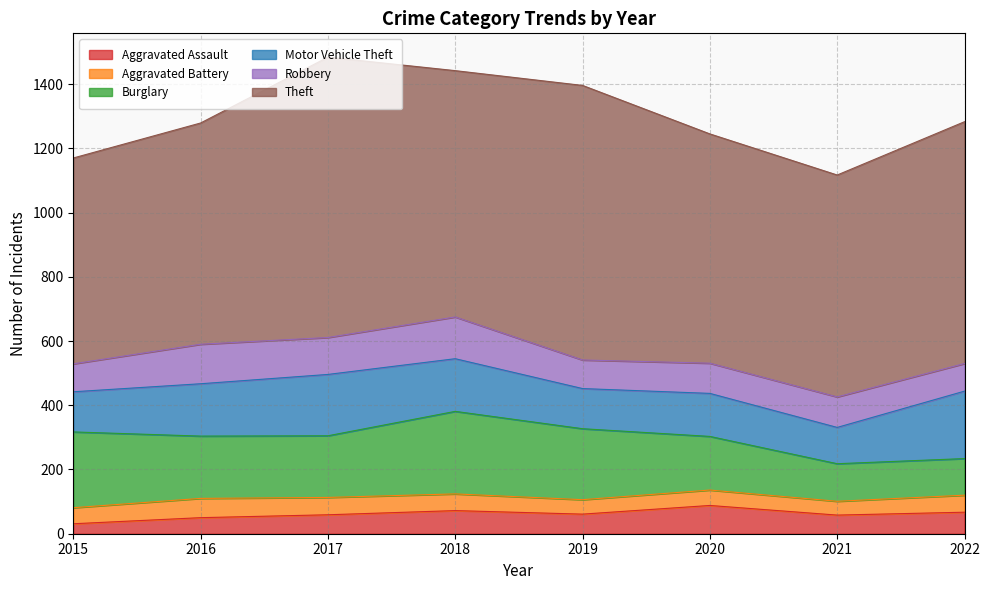

Reading left to right, list all the values displayed in this chart.

Aggravated Assault: 31	50	59	72	61	88	58	67
Aggravated Battery: 50	60	54	52	45	48	43	53
Burglary: 236	194	192	257	221	167	117	114
Motor Vehicle Theft: 125	163	191	164	125	134	113	210
Robbery: 87	123	115	130	89	94	95	86
Theft: 641	689	873	767	855	714	691	753